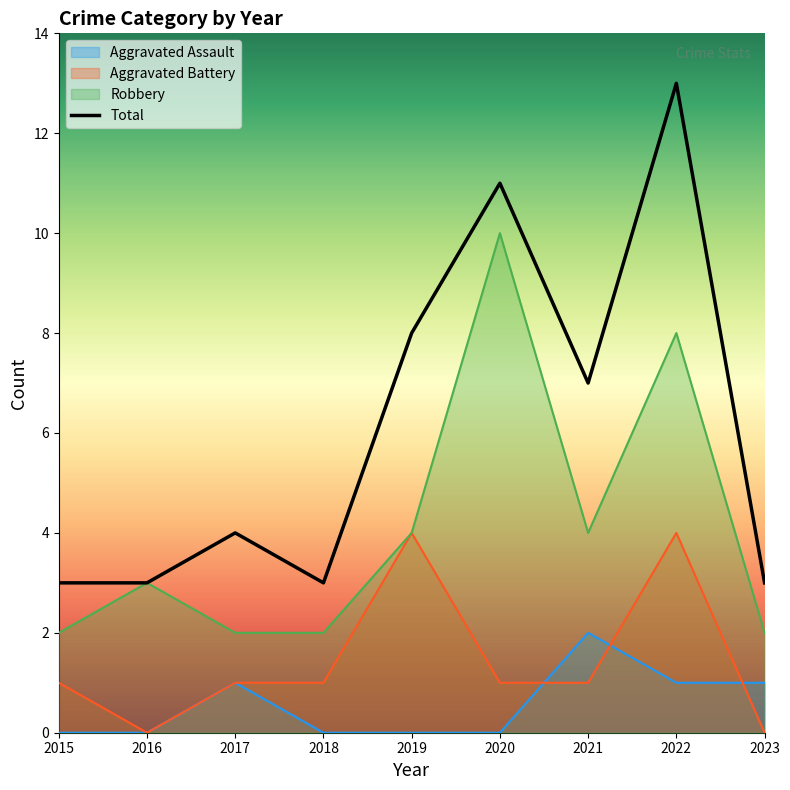

What is the sum of all Aggravated Battery values?

13